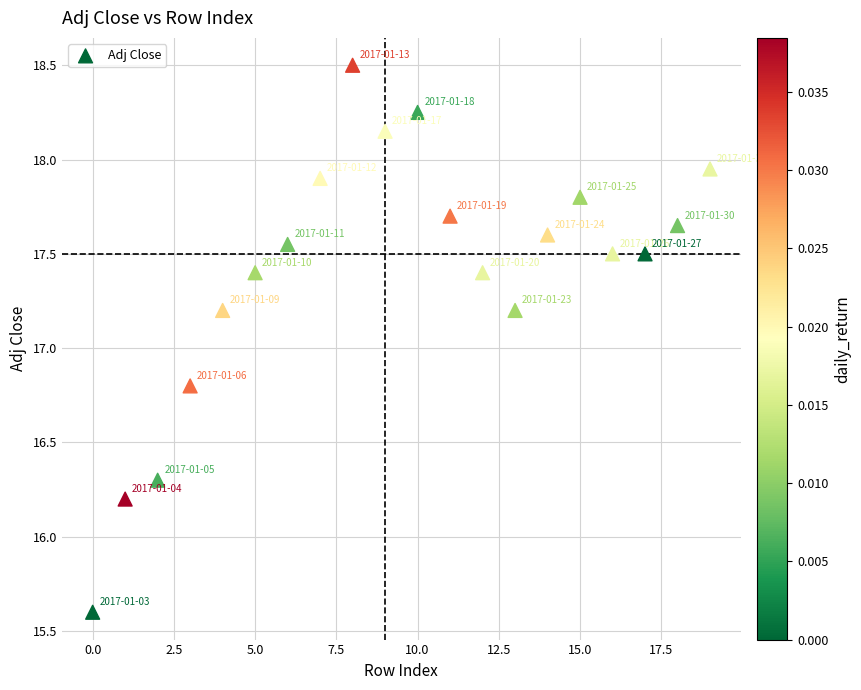

What is the range of Y values (max minus min)?

2.9